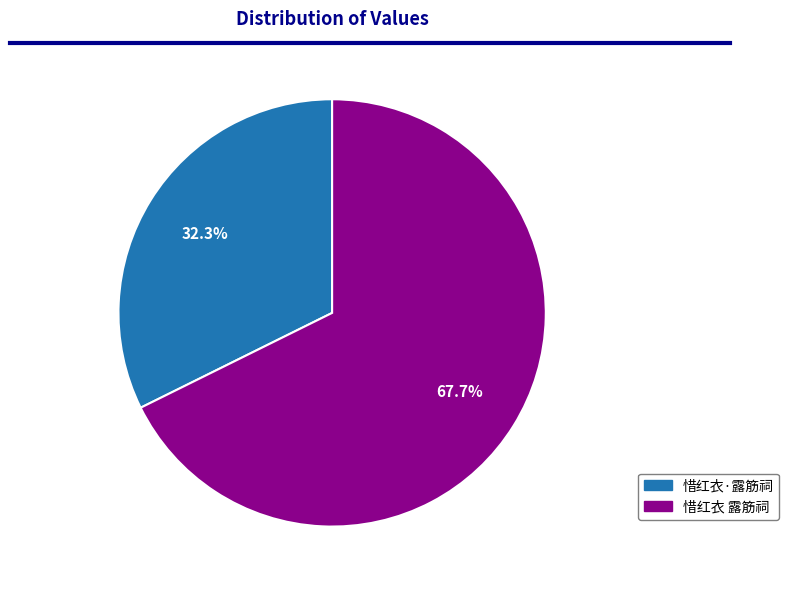

Which slice represents more than half of the pie?

惜红衣 露筋祠